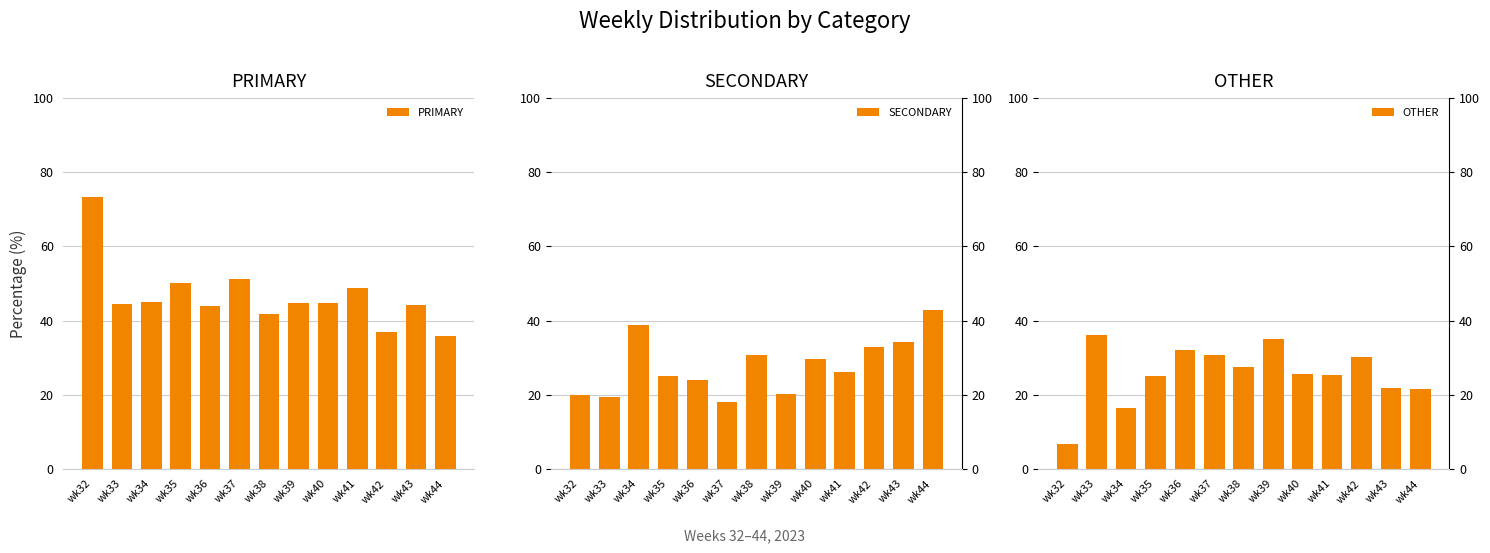

Count the number of categories in the chart.

13